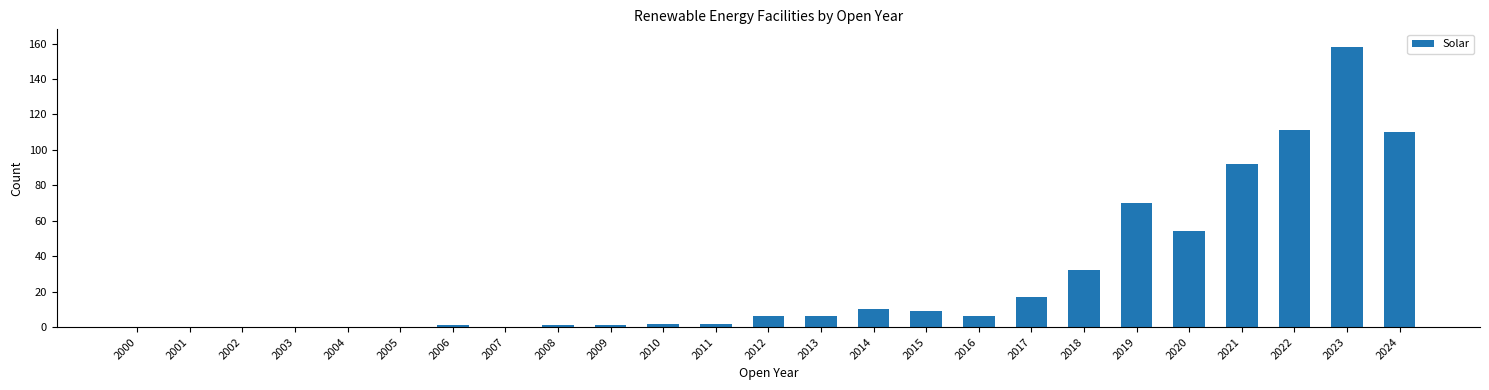

True or false: the data shows 0 at 2004.

True